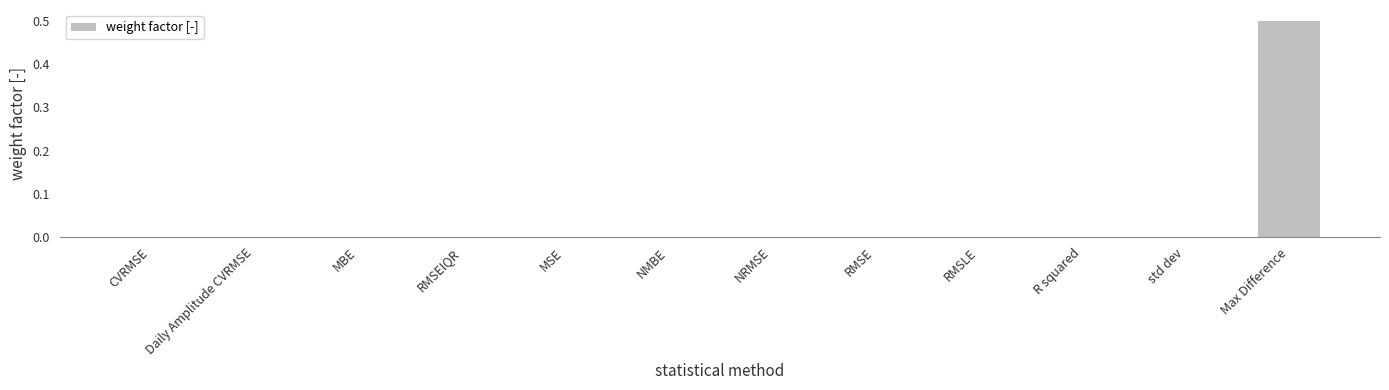

The chart shows a value of -0.3 at NMBE. True or false?

False